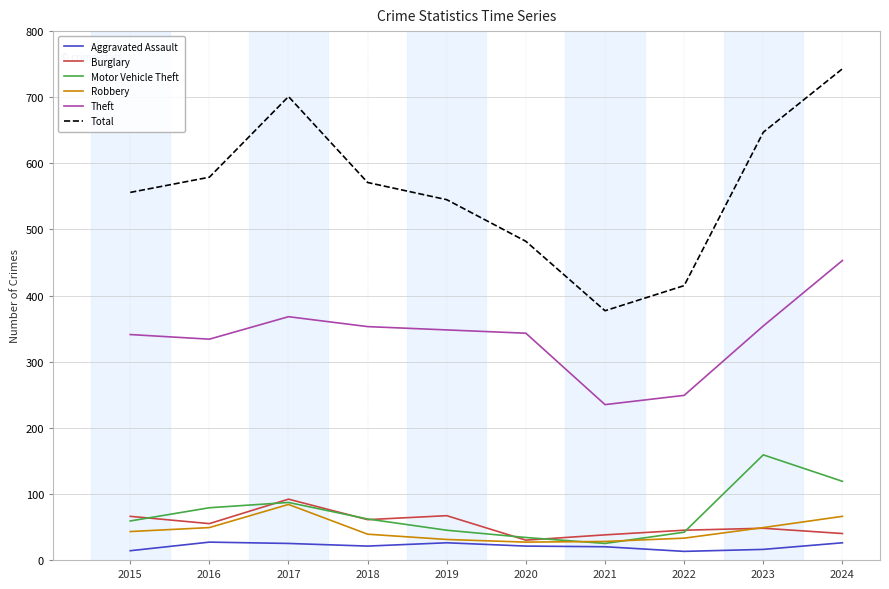

What is the maximum value shown in the chart?

743